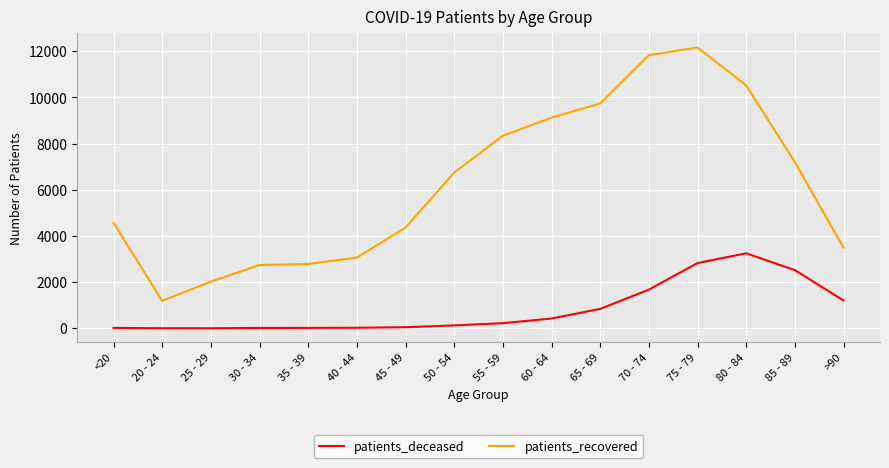

Count the number of categories in the chart.

16